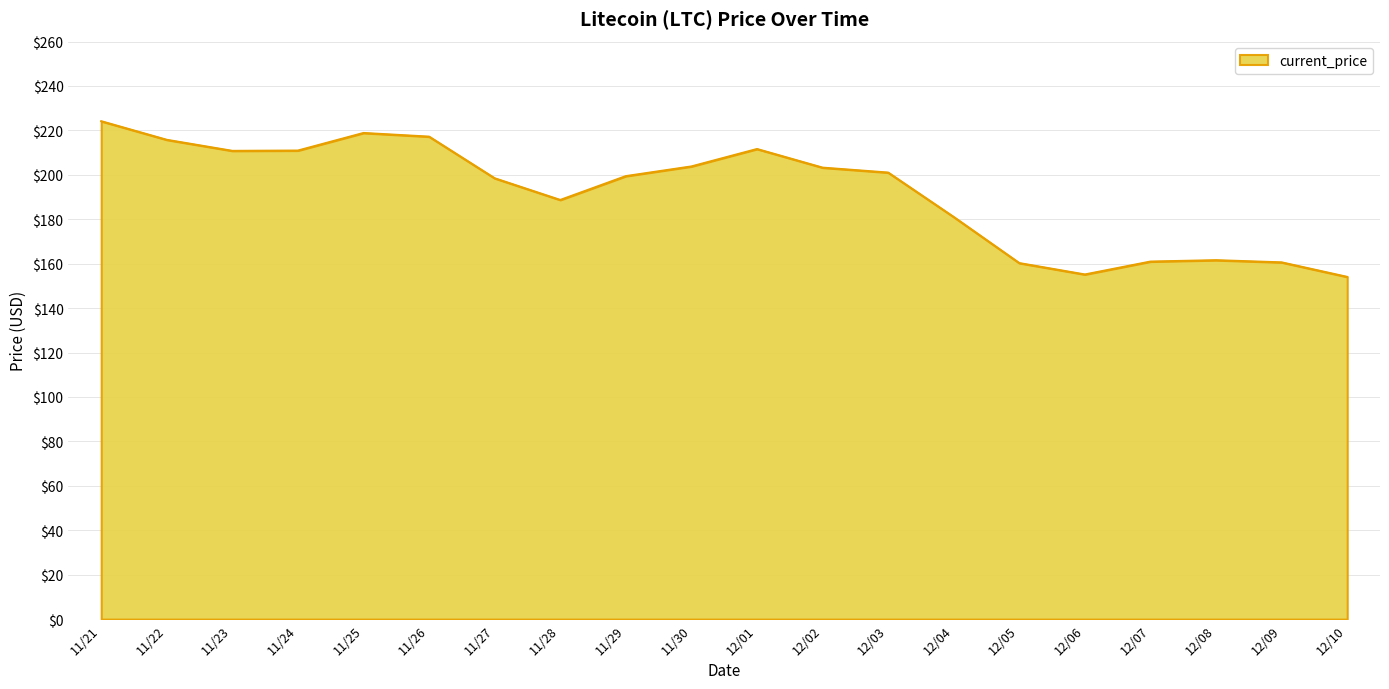

What is the difference between the values at 11/28 and 12/04?

7.7